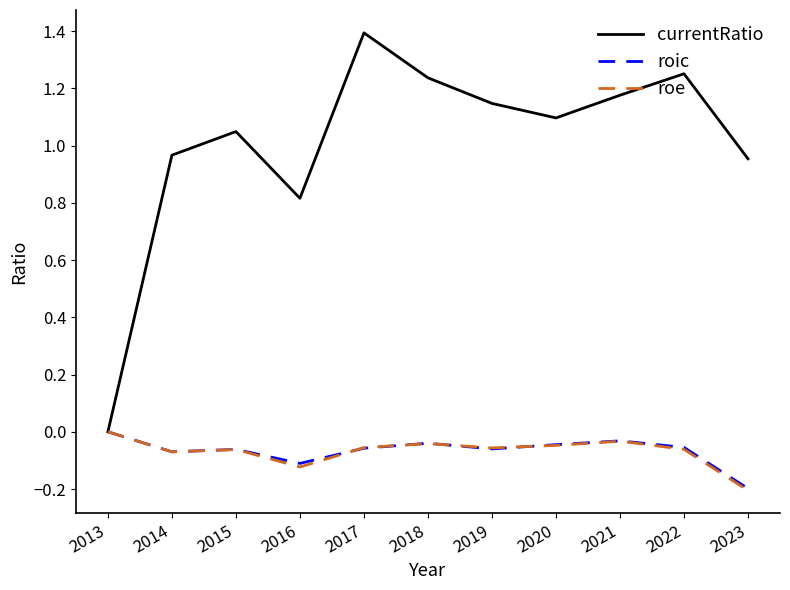

What is the maximum value shown in the chart?

1.4